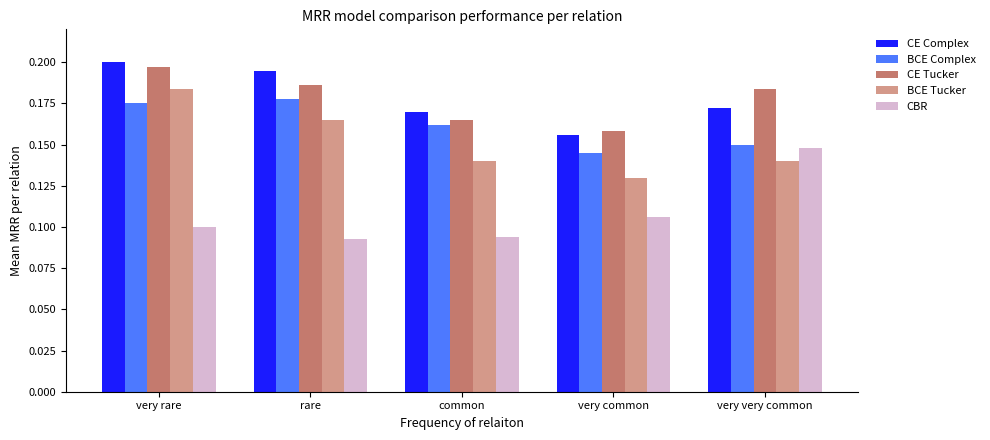

Which category has the highest value in the CE Tucker series?

very rare